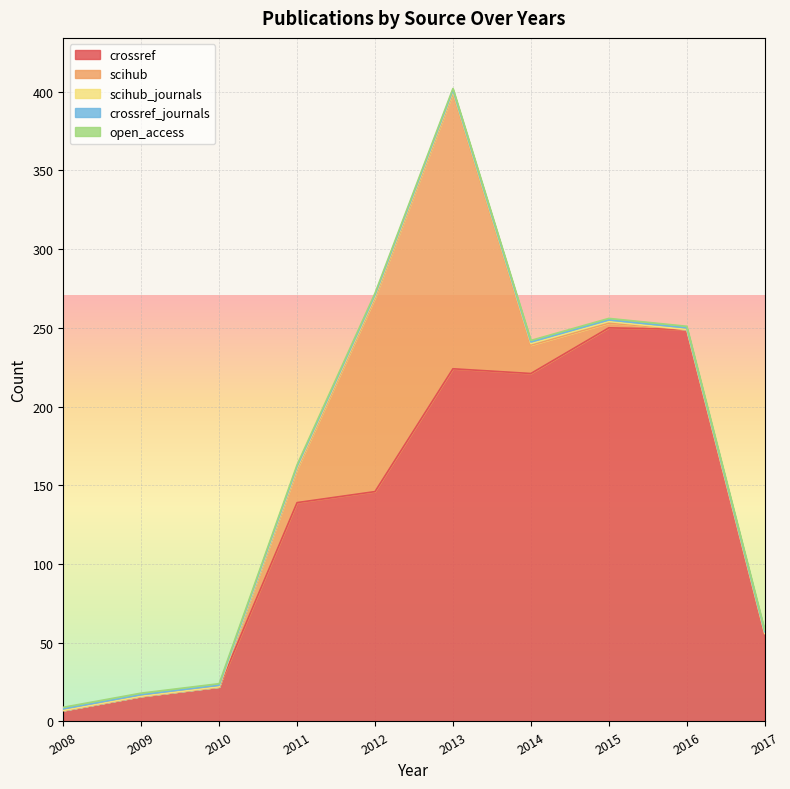

True or false: crossref_journals has more than 0 points higher than both neighbors.

False